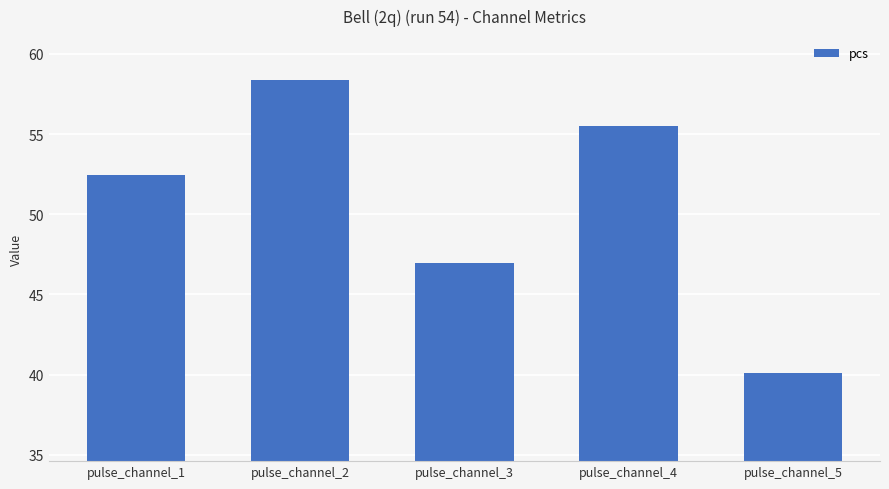

Reading left to right, extract all data points from this chart.

pulse_channel_1=52.4	pulse_channel_2=58.4	pulse_channel_3=46.9	pulse_channel_4=55.5	pulse_channel_5=40.1